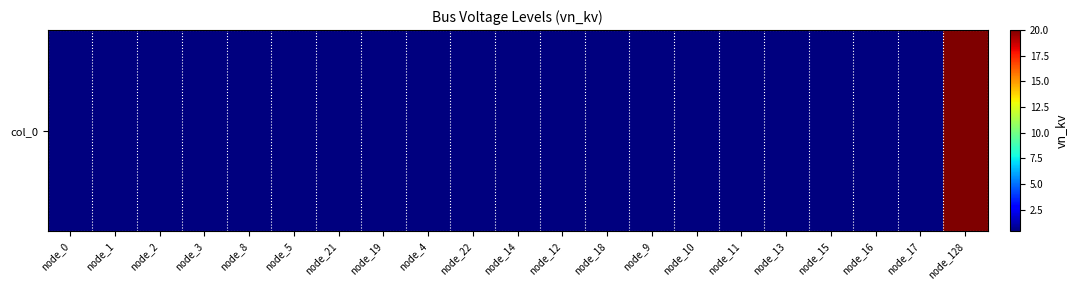

How many categories are shown in the chart?

21